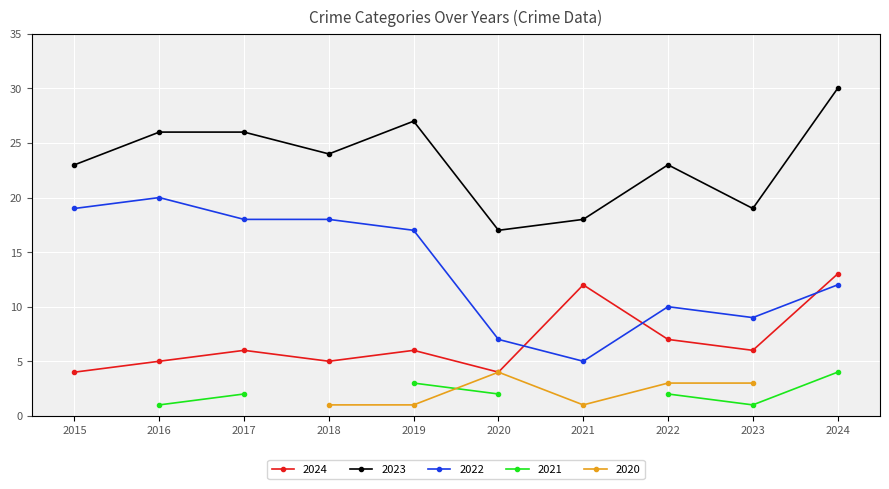

Read the 2024 value at 2023.

6